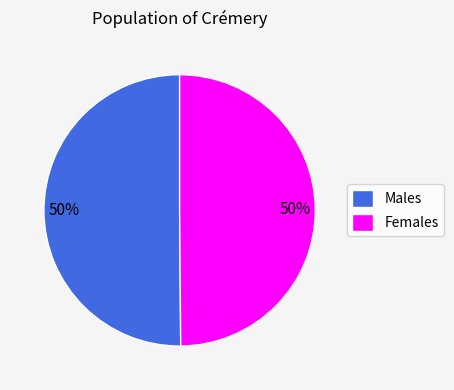

Combined, do Males and Females account for over 50%?

Yes